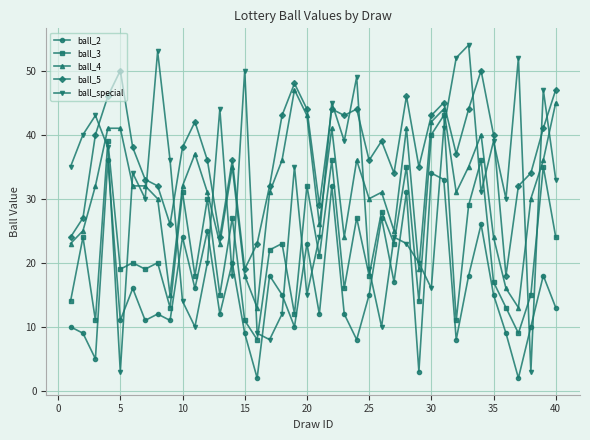

Which series has the largest range (max minus min)?

ball_special